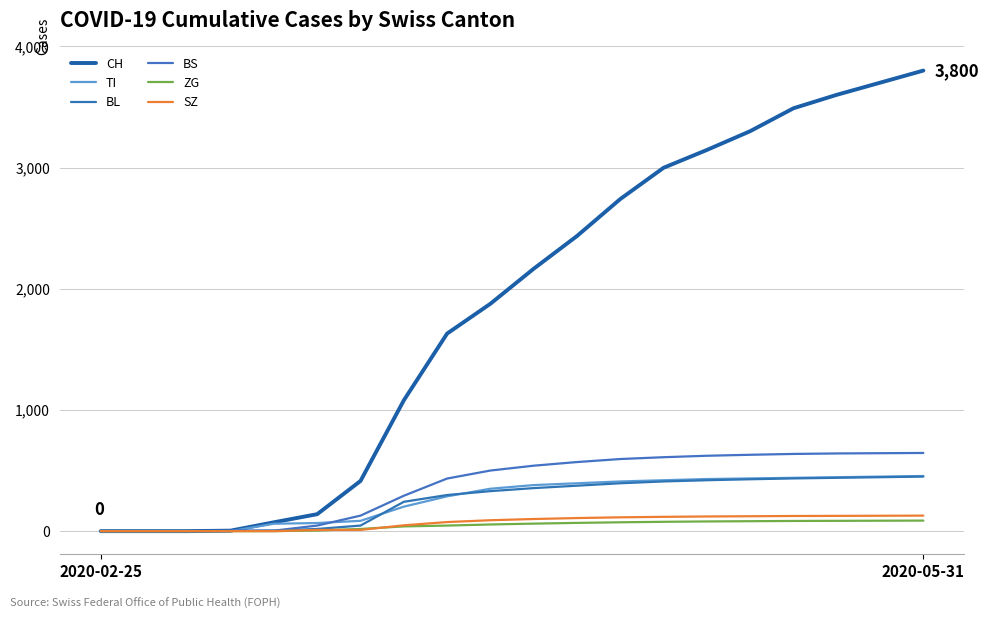

True or false: SZ and TI intersect in this chart.

False